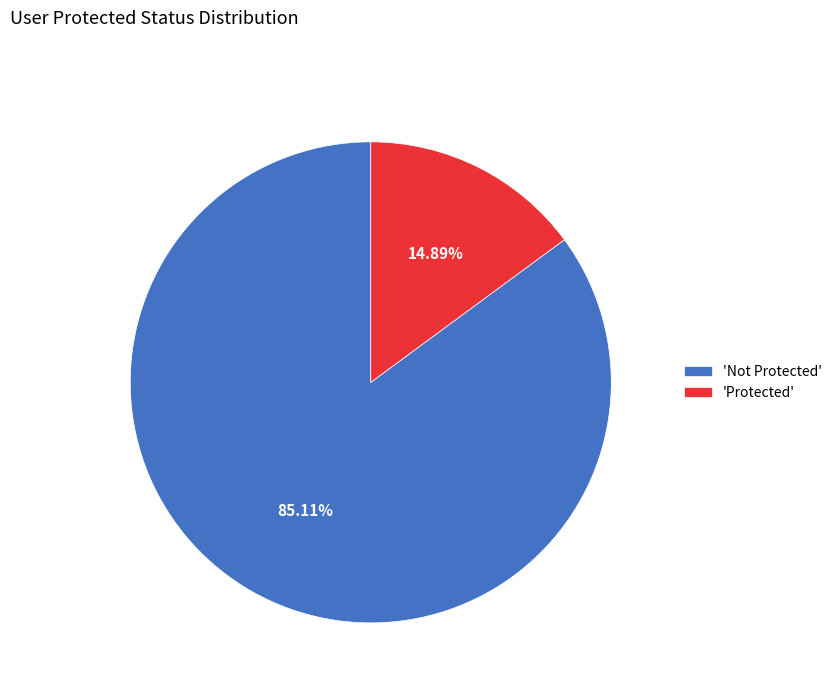

To the nearest percent, what is the average slice percentage?

50%